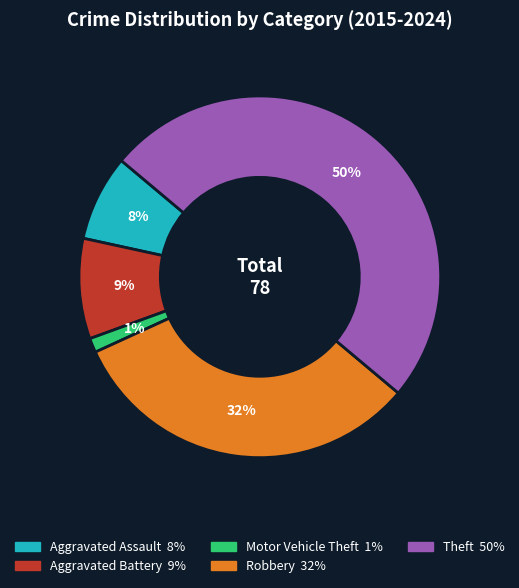

Rank the categories by value from lowest to highest.

Motor Vehicle Theft, Aggravated Assault, Aggravated Battery, Robbery, Theft